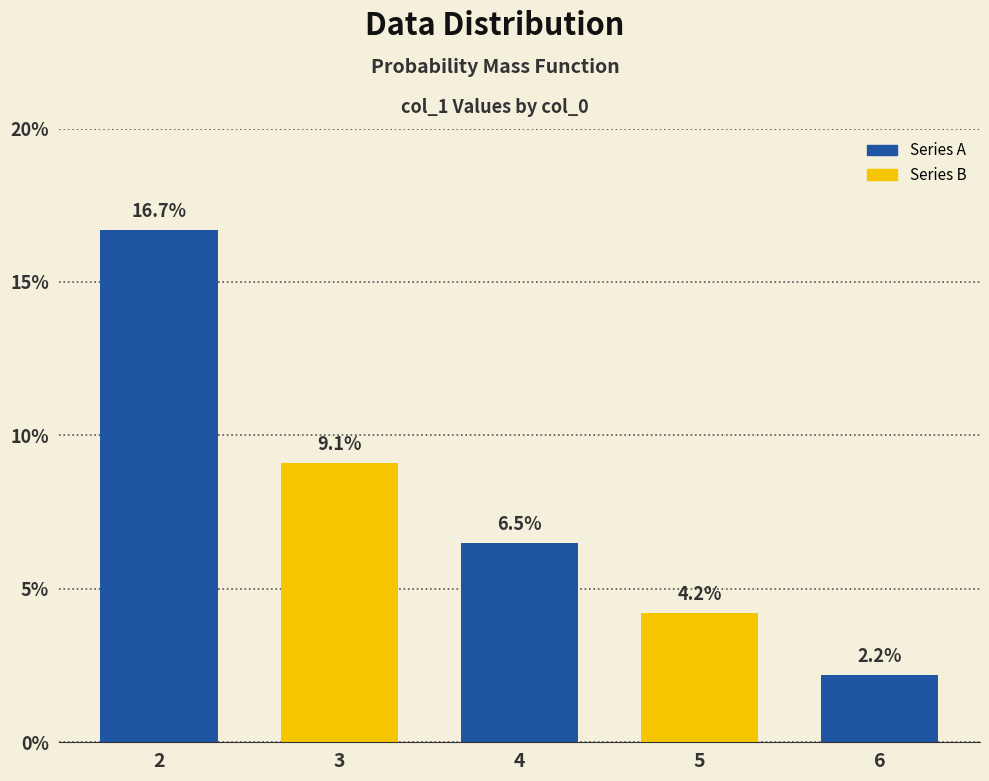

Reading right to left, list all the values displayed in this chart.

2.2	4.2	6.5	9.1	16.7